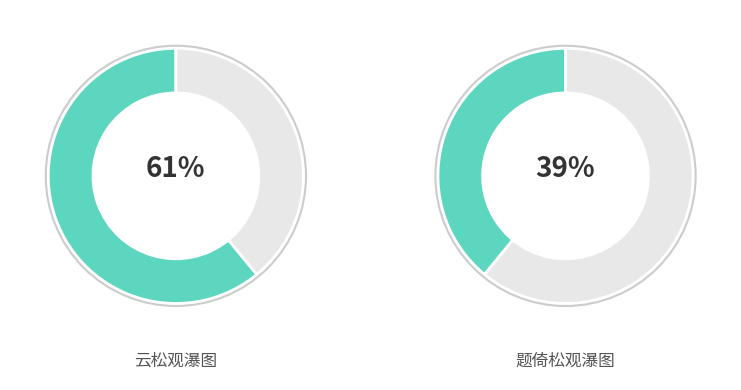

How much of the chart is everything except 题倚松观瀑图?

60.9%